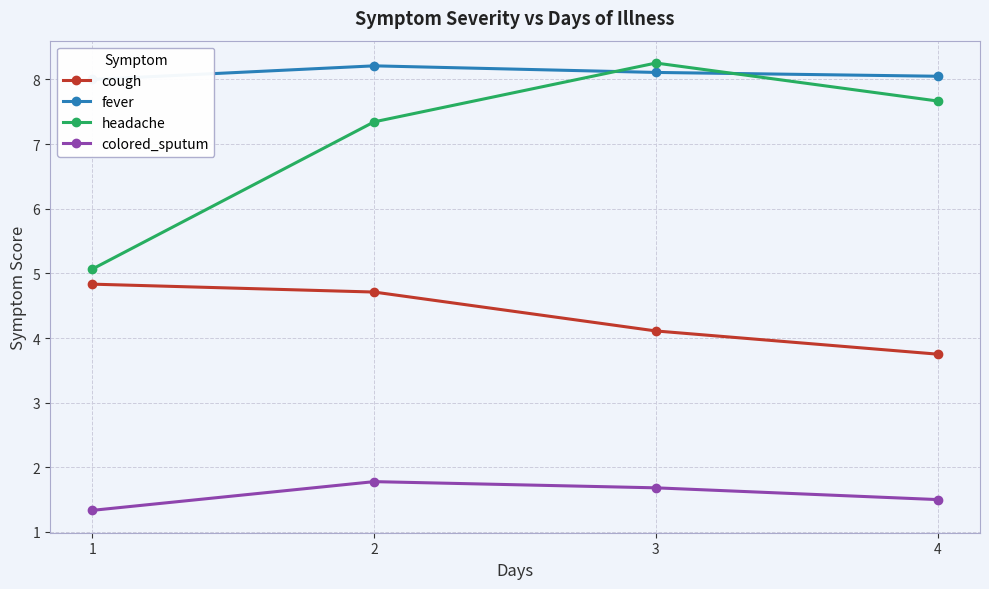

Is it true that fever equals 8.1 at 3?

True